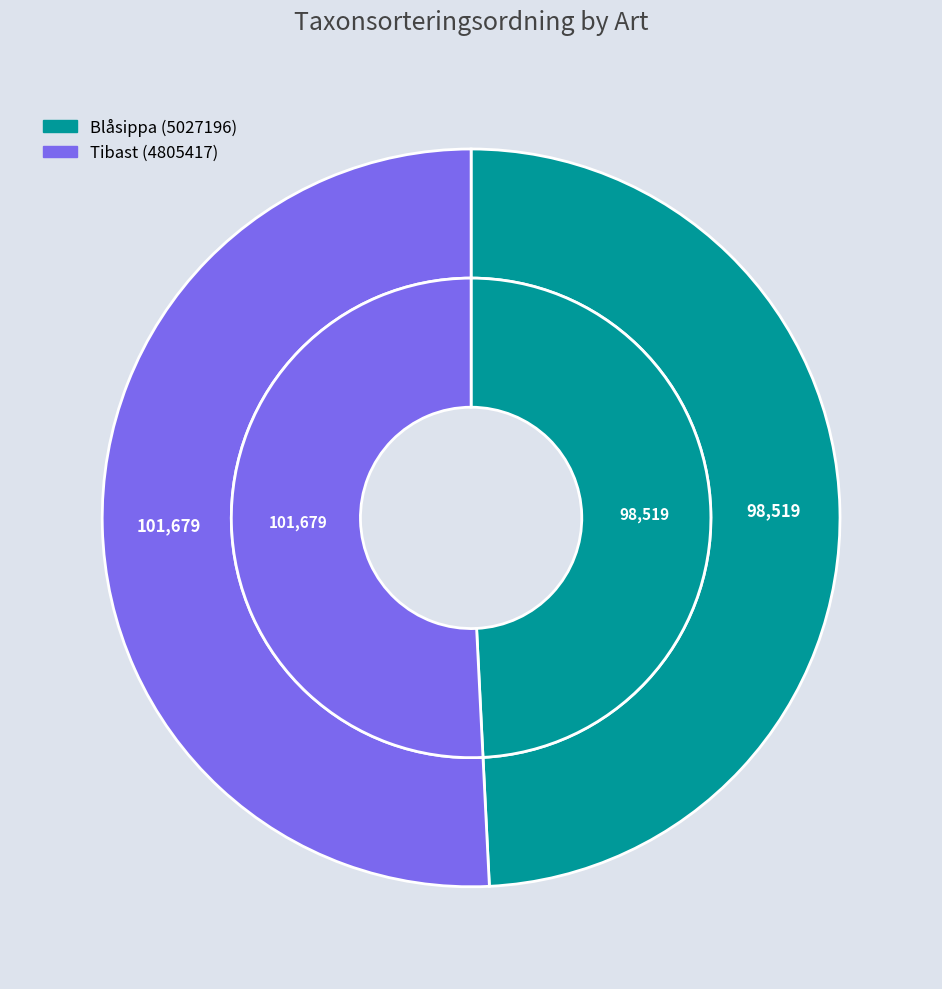

Approximately how many times larger is the value at Blåsippa (5027196) compared to Tibast (4805417)?

1.0